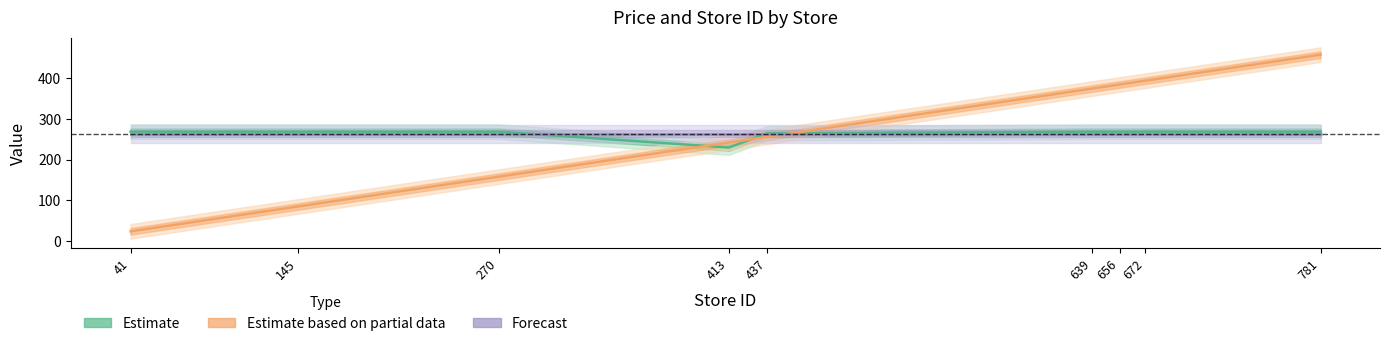

True or false: store_id has more than 2 points higher than both neighbors.

False